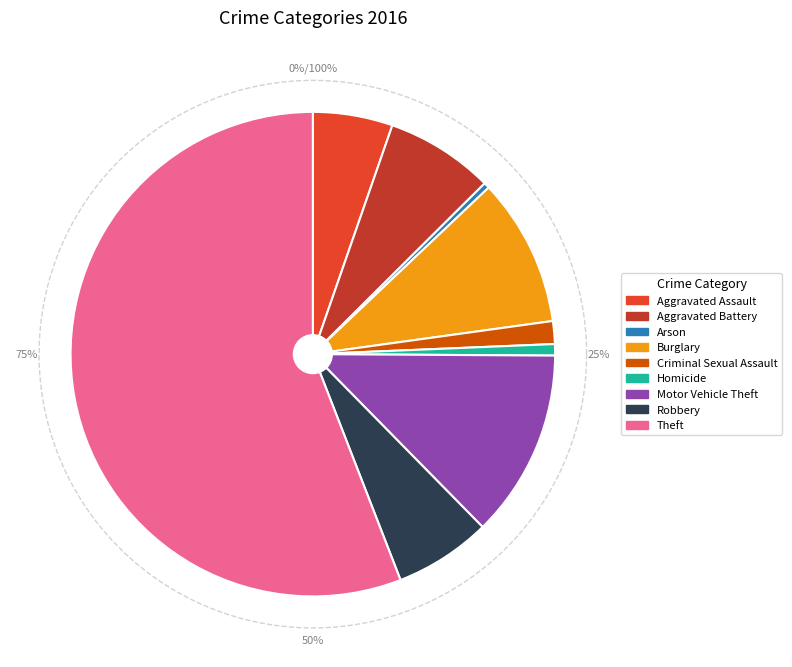

Rank the categories by value from highest to lowest.

Theft, Motor Vehicle Theft, Burglary, Aggravated Battery, Robbery, Aggravated Assault, Criminal Sexual Assault, Homicide, Arson